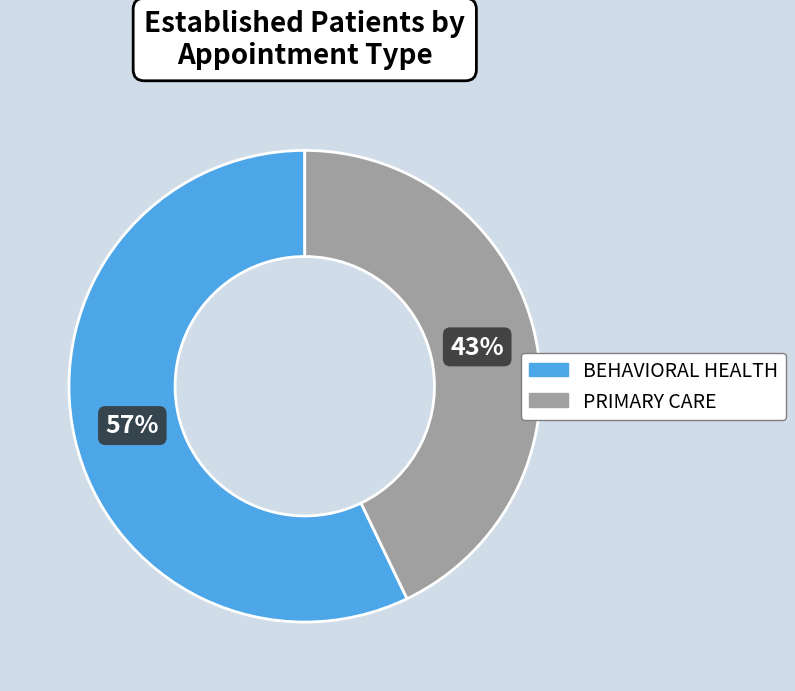

What is the largest slice in the pie chart?

BEHAVIORAL HEALTH